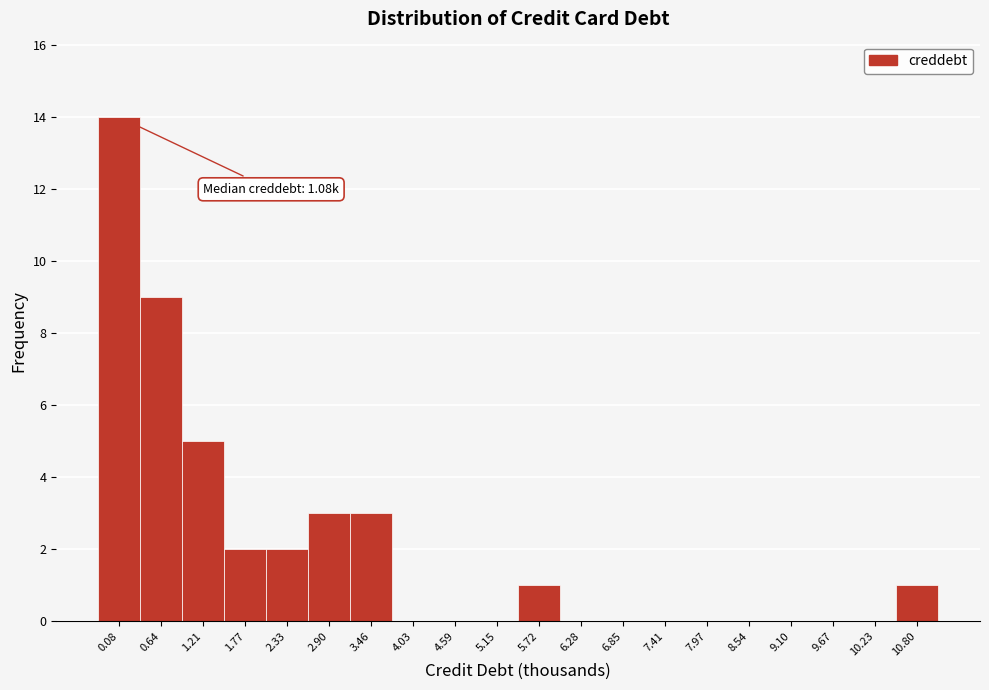

Reading right to left, transcribe all the data shown in this chart.

10.80=1	10.23=0	9.67=0	9.10=0	8.54=0	7.97=0	7.41=0	6.85=0	6.28=0	5.72=1	5.15=0	4.59=0	4.03=0	3.46=3	2.90=3	2.33=2	1.77=2	1.21=5	0.64=9	0.08=14